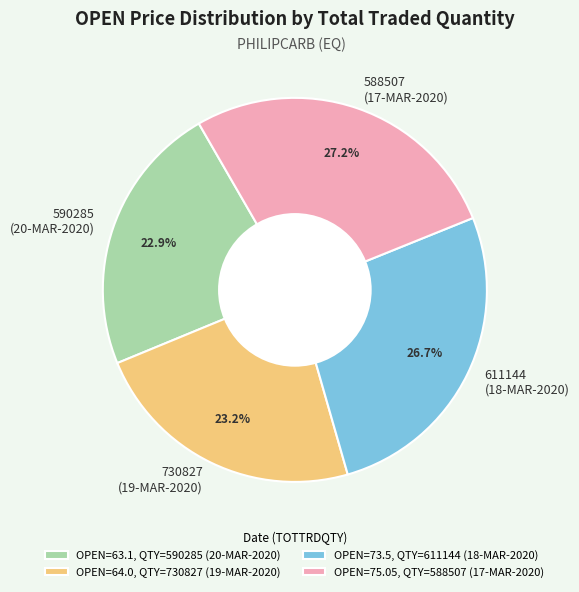

Does any single category account for the majority?

No